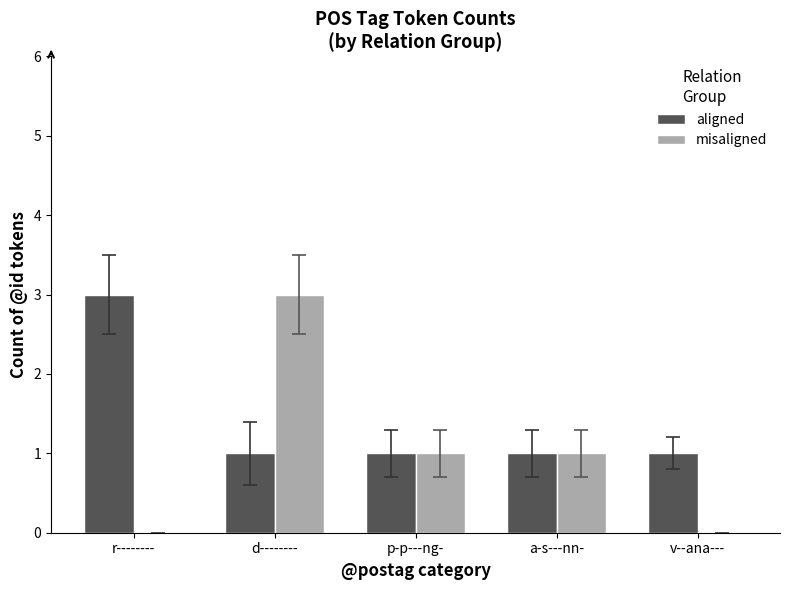

Is it true that misaligned equals 1 at a-s---nn-?

True